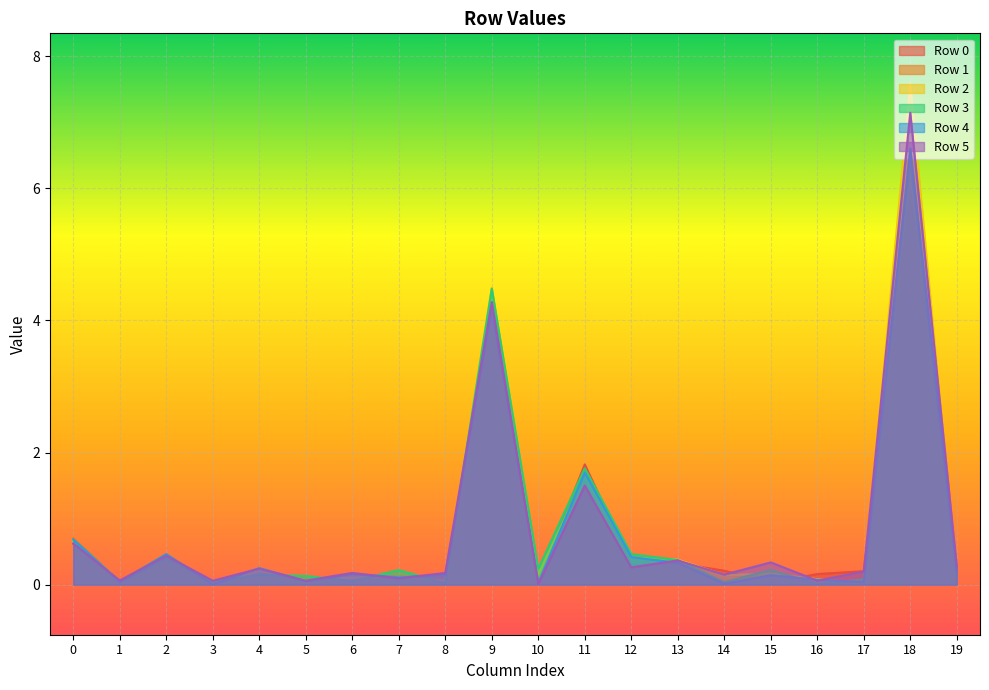

Where is Row 3 nearest to the value 3?

11